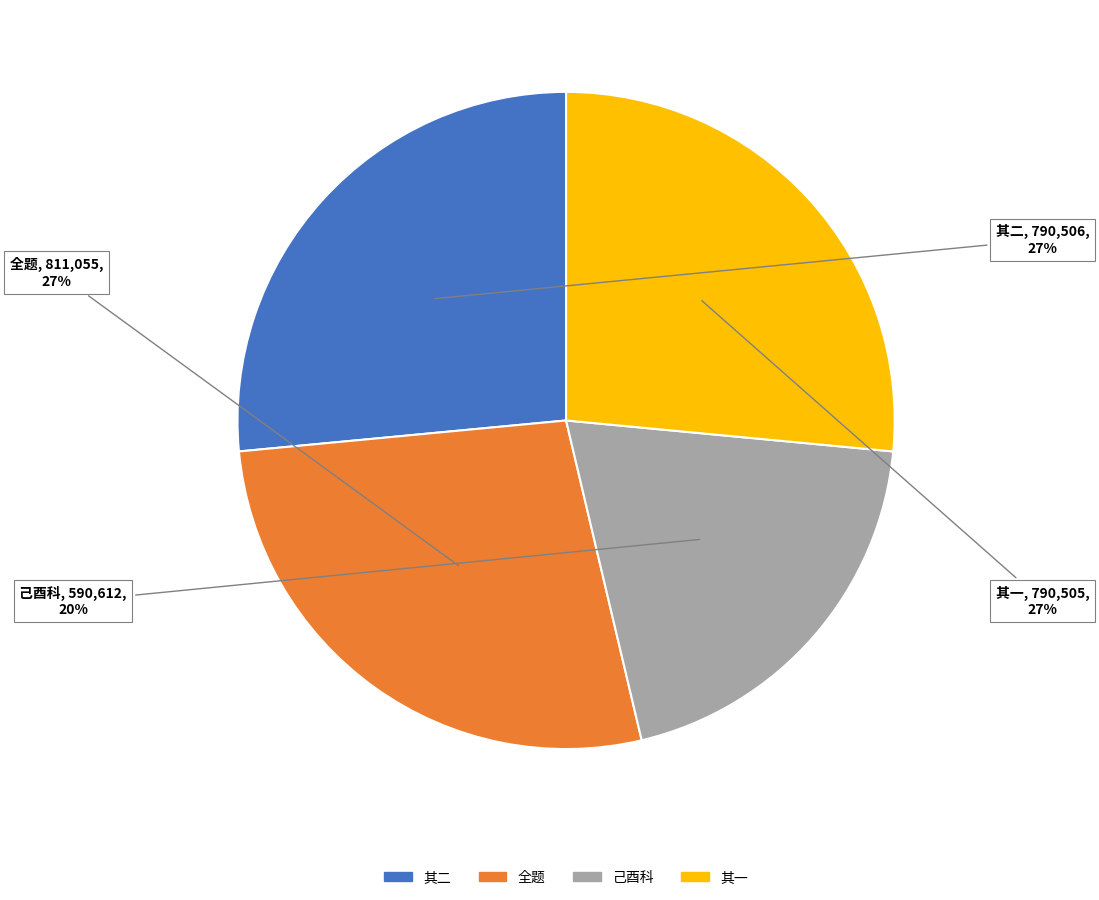

To the nearest percent, what is the difference between the largest and smallest slice percentages?

7%